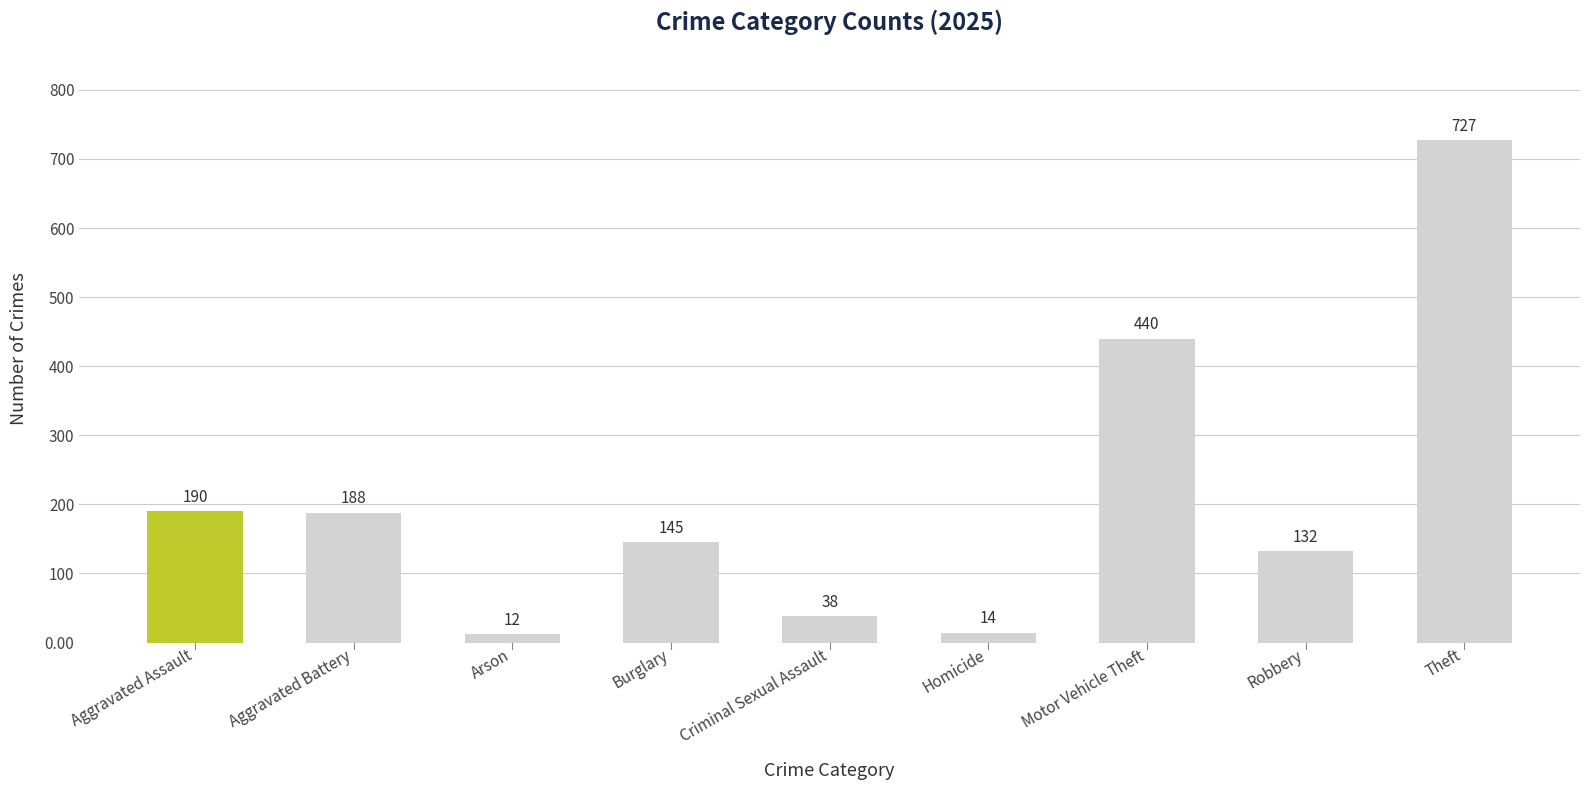

At which label does the data first exceed 145?

Aggravated Assault